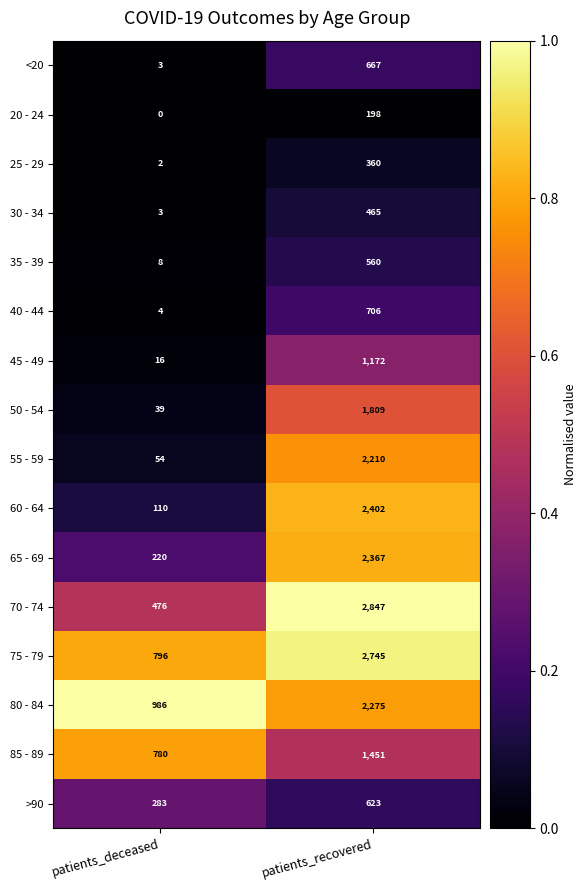

What is the maximum value shown in the chart?

2847